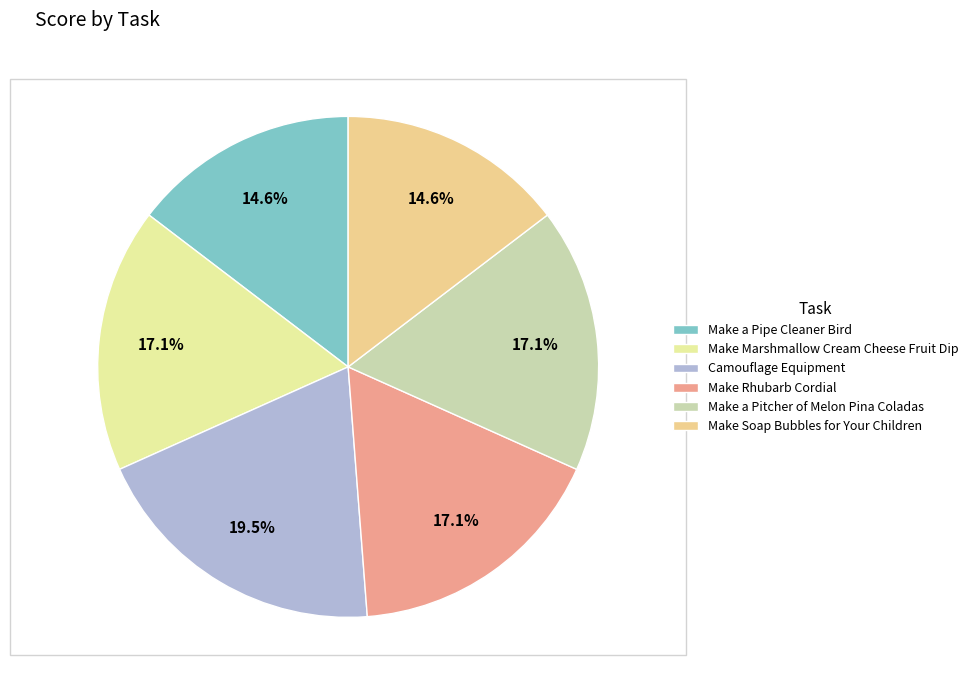

Does Make a Pipe Cleaner Bird represent more than half of the total?

No